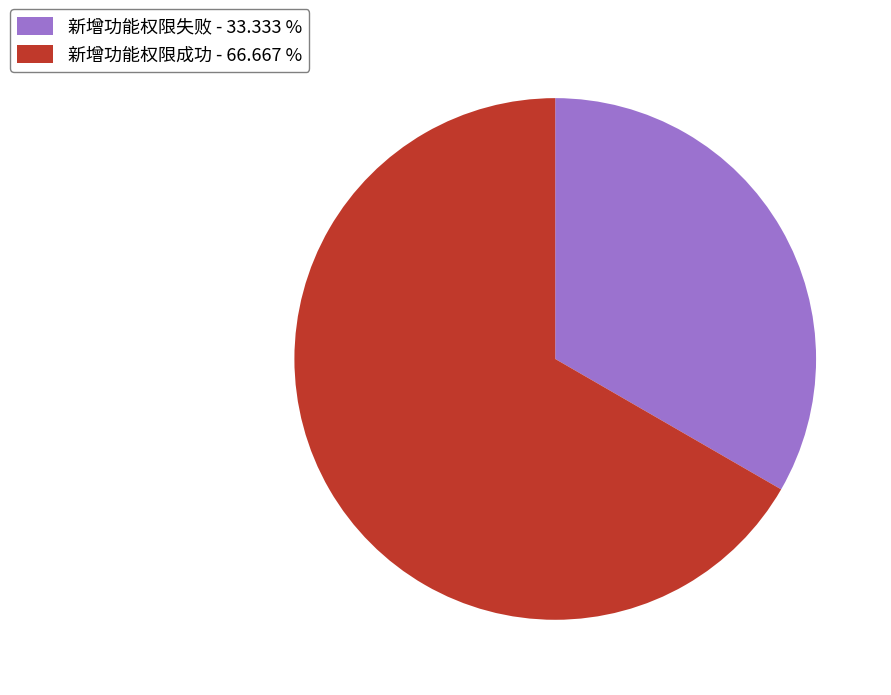

Count the number of slices in the pie.

2